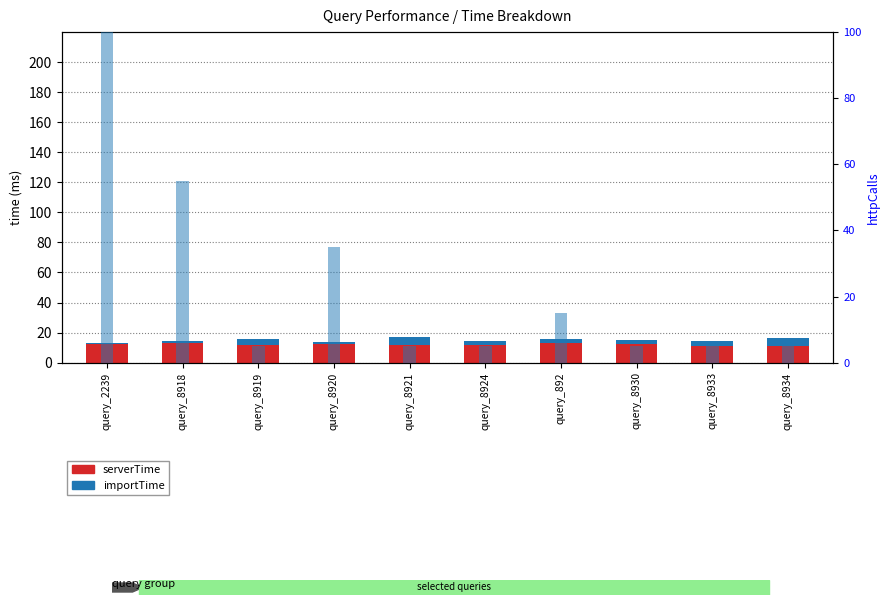

How many data points in serverTime are above 12?

5